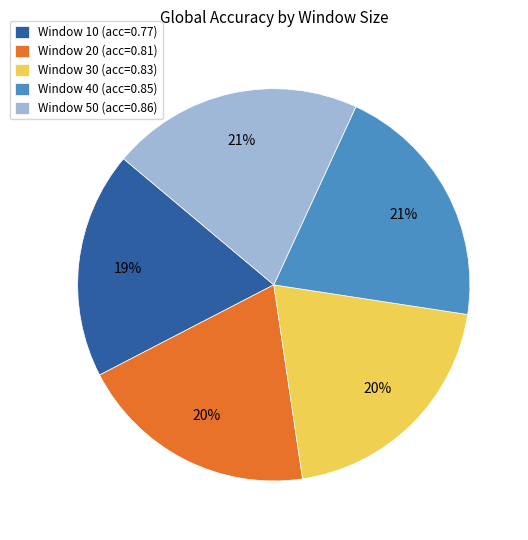

Do Window 20 (acc=0.81) and Window 30 (acc=0.83) together represent more than half of the pie?

No